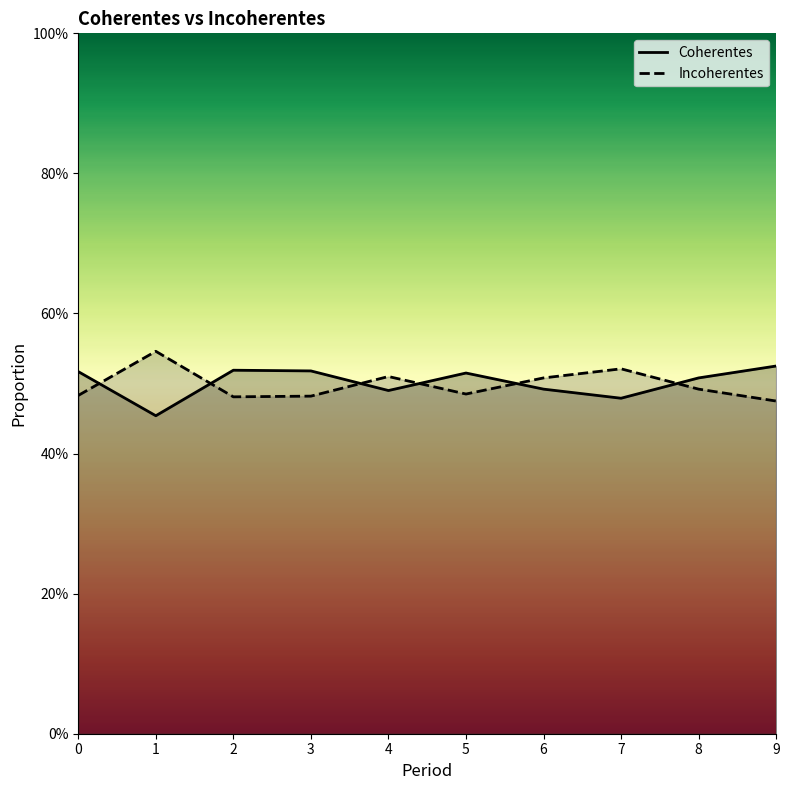

Where is the first local minimum for Coherentes?

1